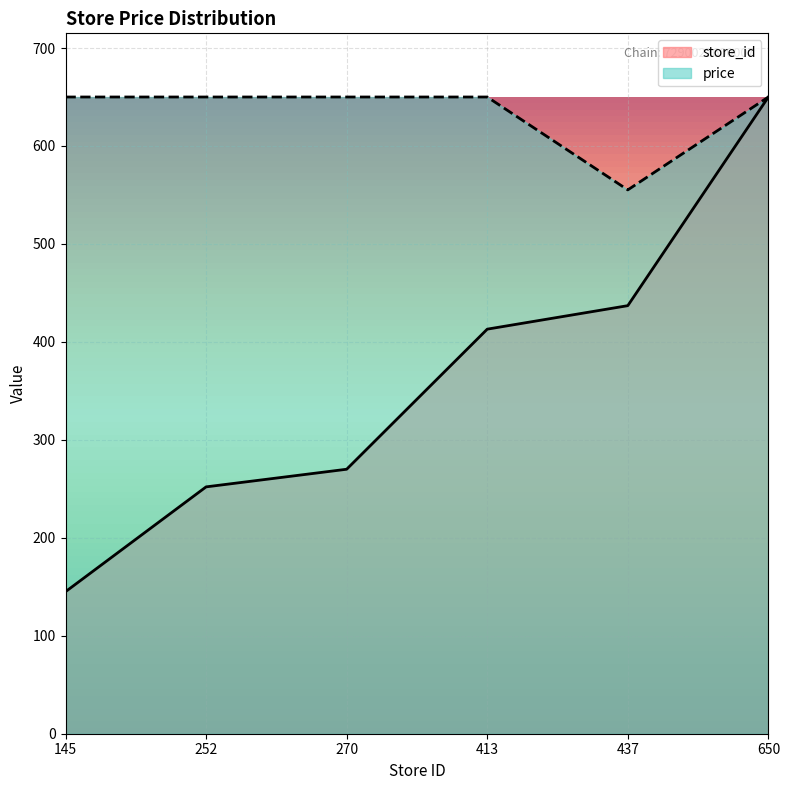

Is the value of price at 650 greater than the value of store_id at 145?

Yes